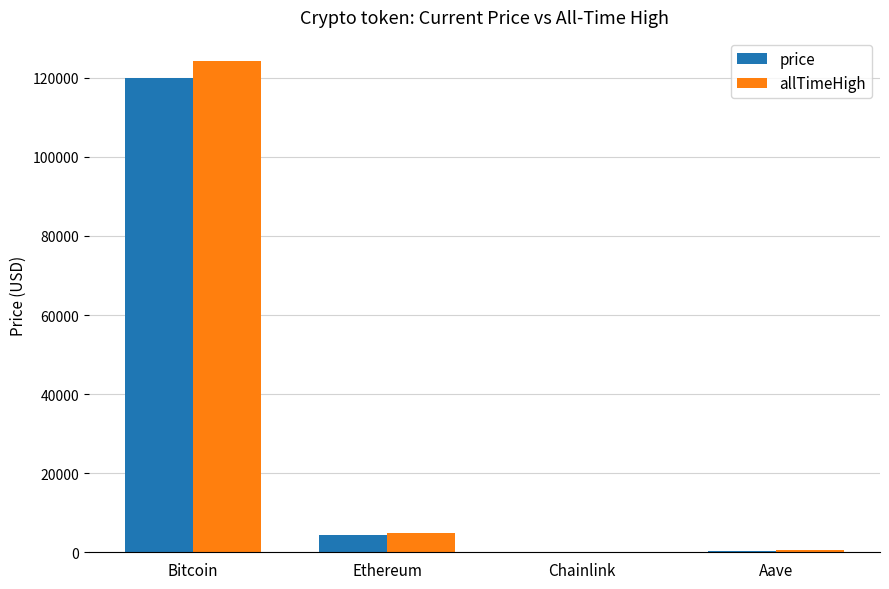

What are all the series names shown in the legend?

price, allTimeHigh